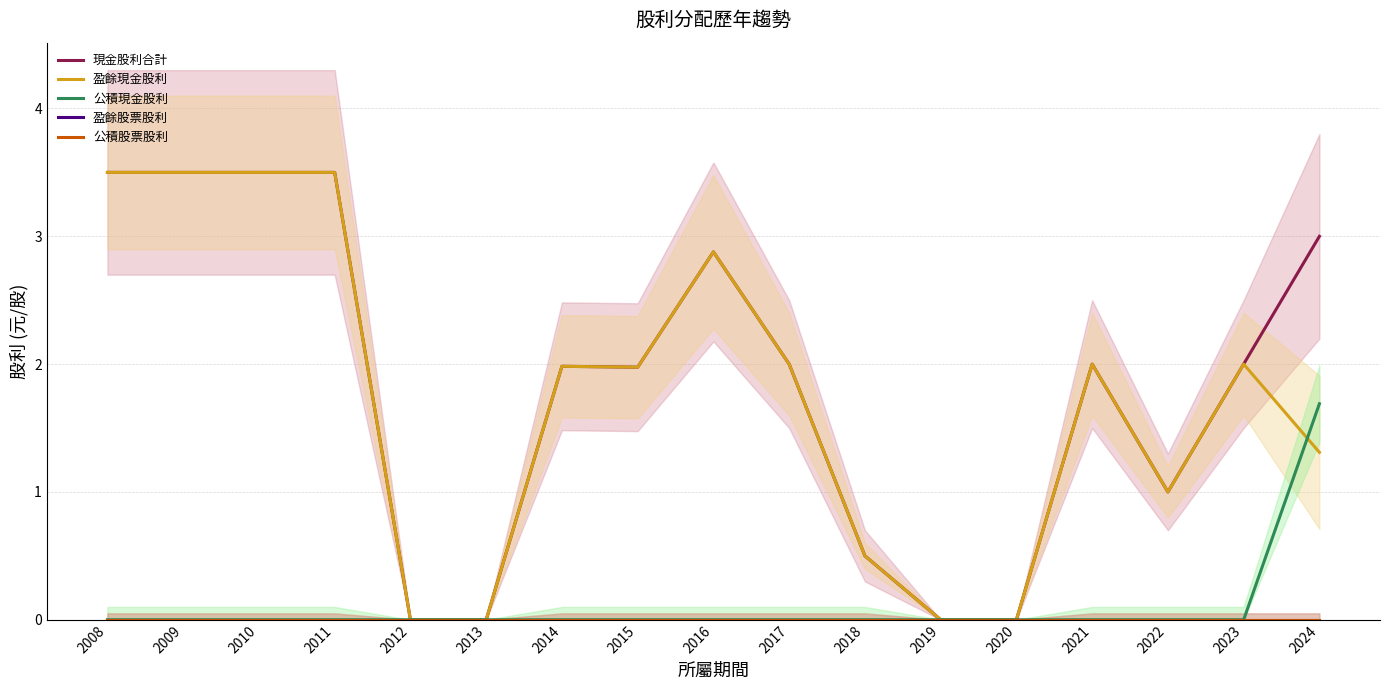

True or false: 現金股利合計 and 盈餘現金股利 intersect in this chart.

False